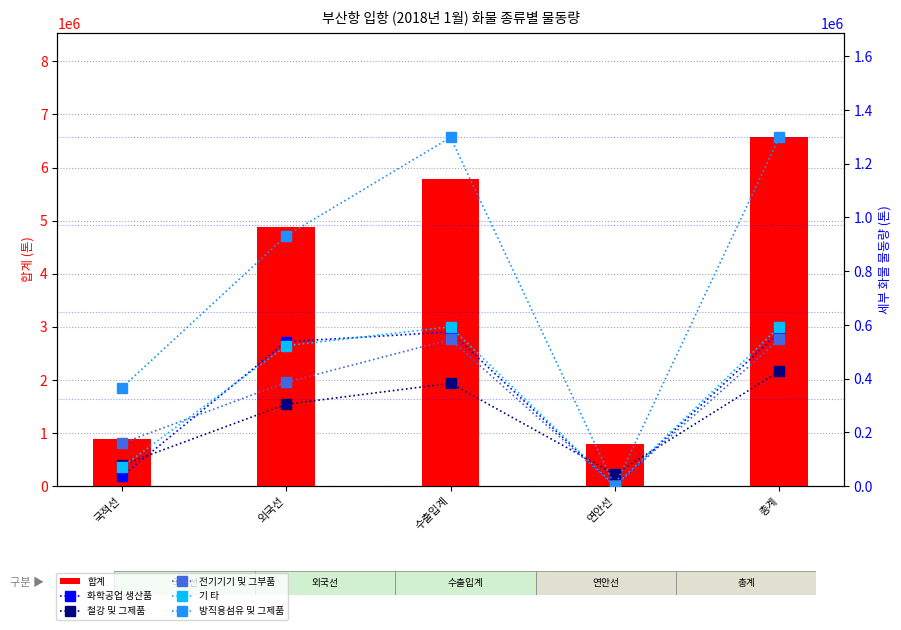

What is the value of the 합계 bar at the 4th from the left?

788173